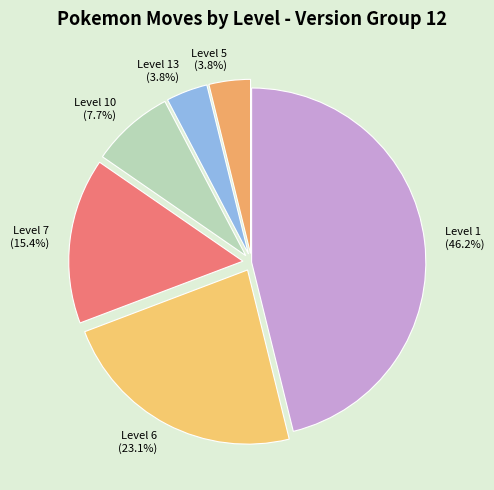

What is the largest slice in the pie chart?

Level 1